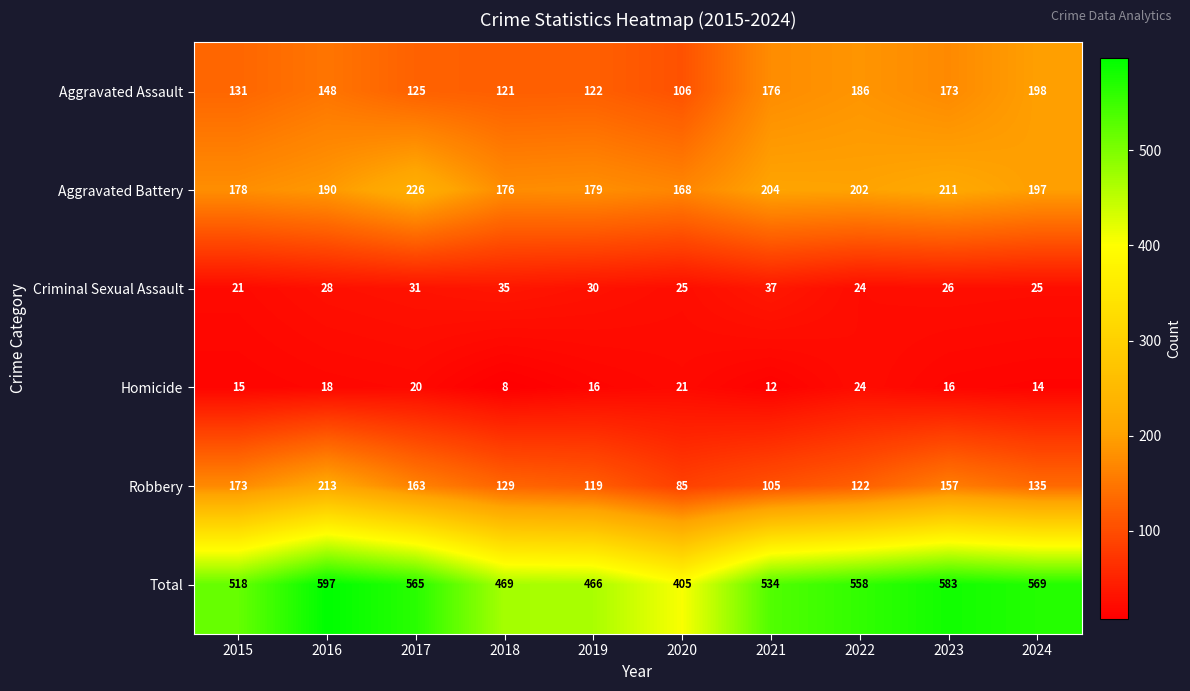

Where is Aggravated Assault nearest to the value 152?

2016